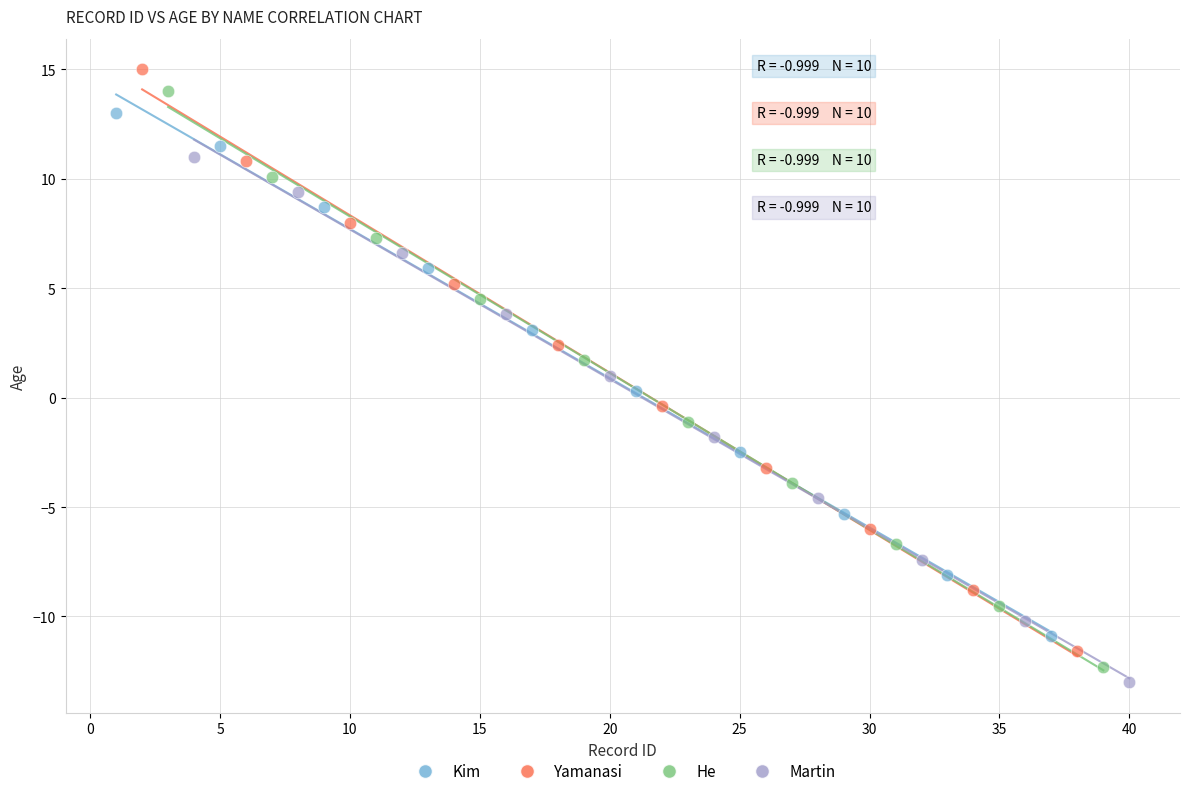

Which series has the largest Y range (max minus min)?

Yamanasi